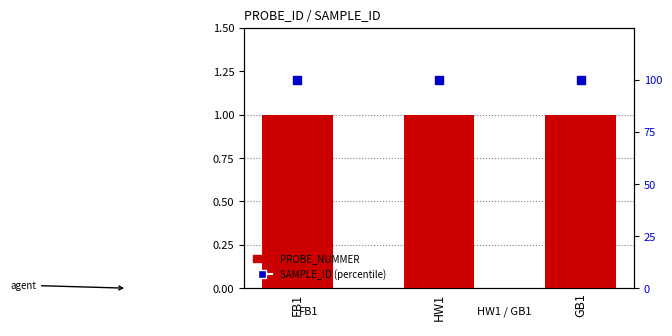

What is the total value across all series at HW1?

101